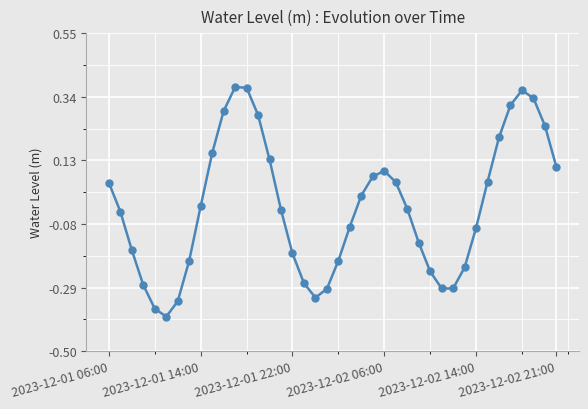

What is the sum of all values?

-1.0